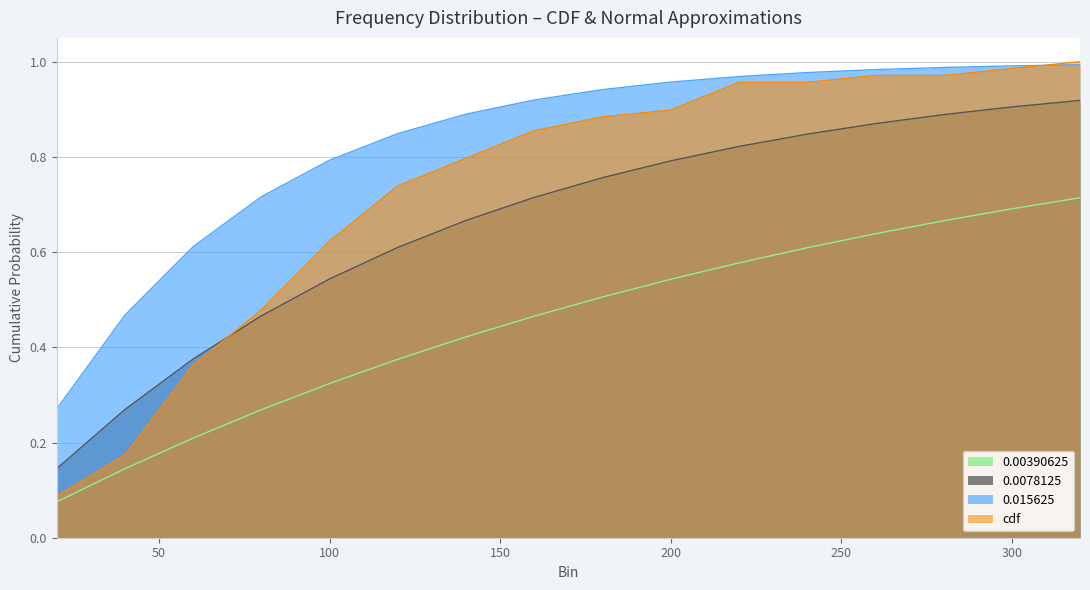

How many lines are shown in the chart?

4